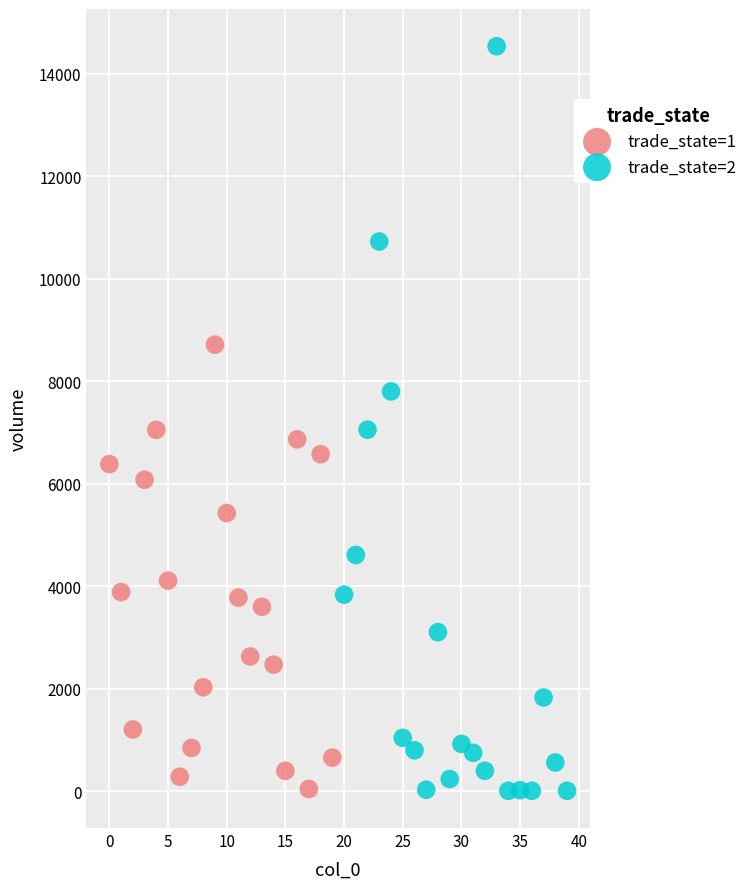

Which series contains the highest Y value?

trade_state=2